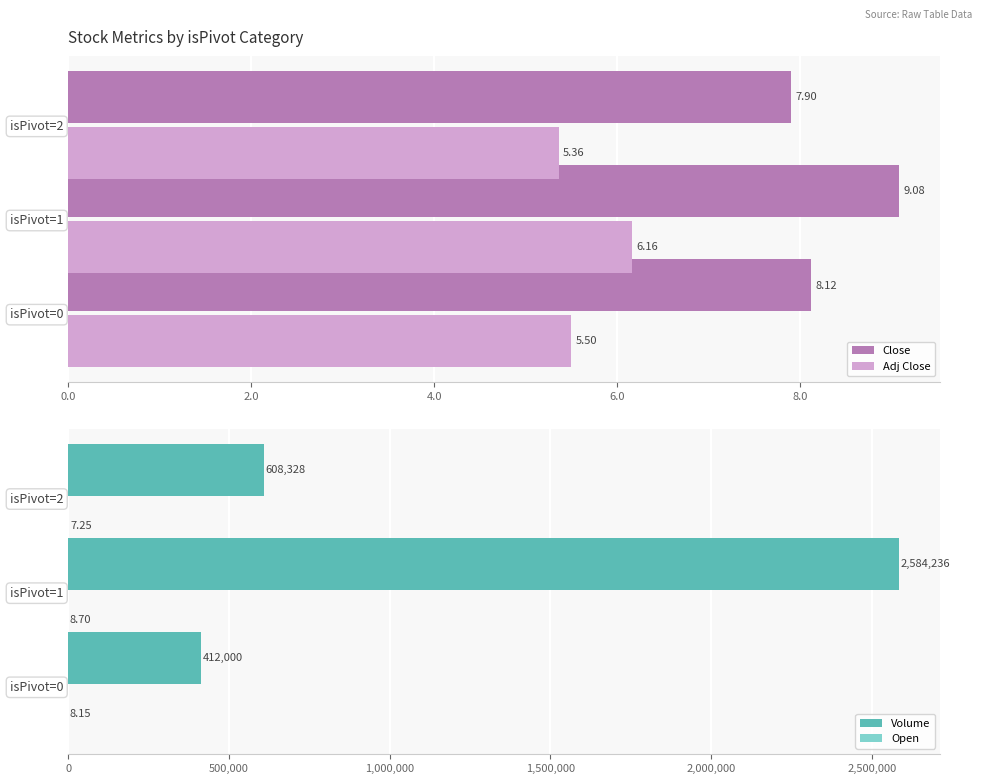

At how many categories does at least one series exceed 817686?

1